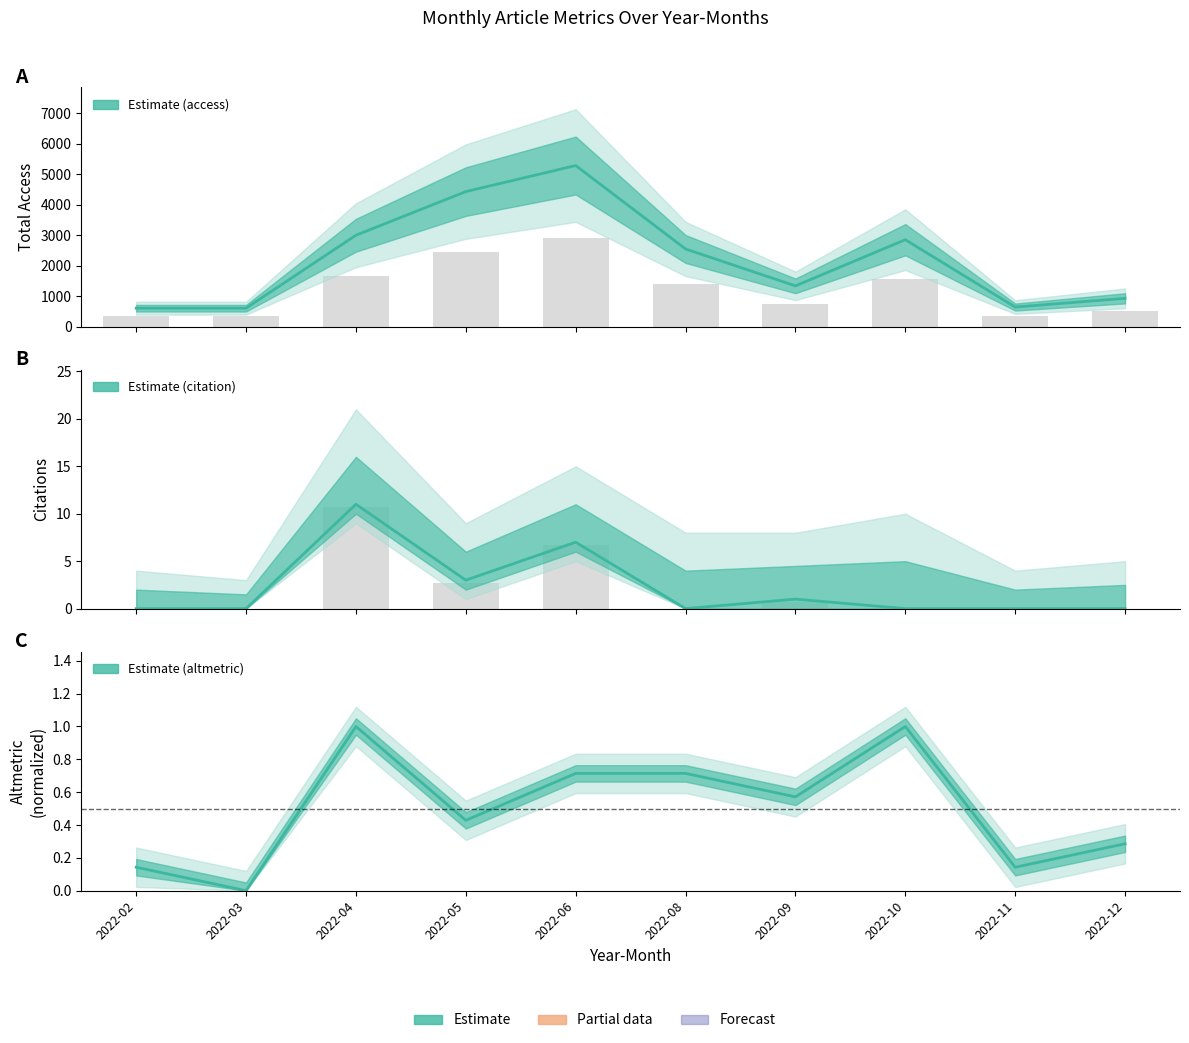

Where is access nearest to the value 2942?

2022-04